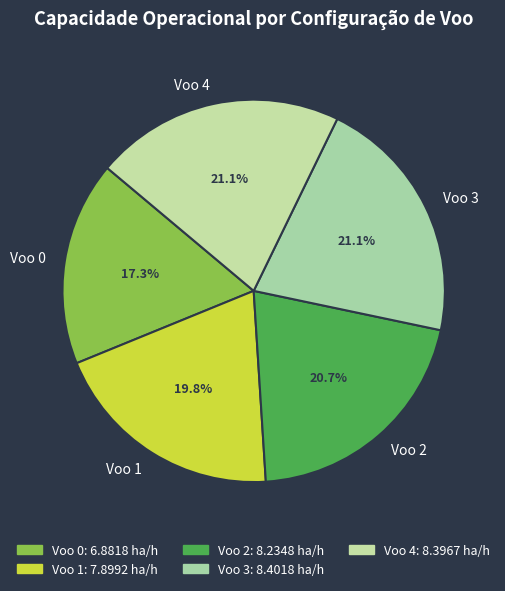

How much of the chart is everything except Voo 0?

82.7%